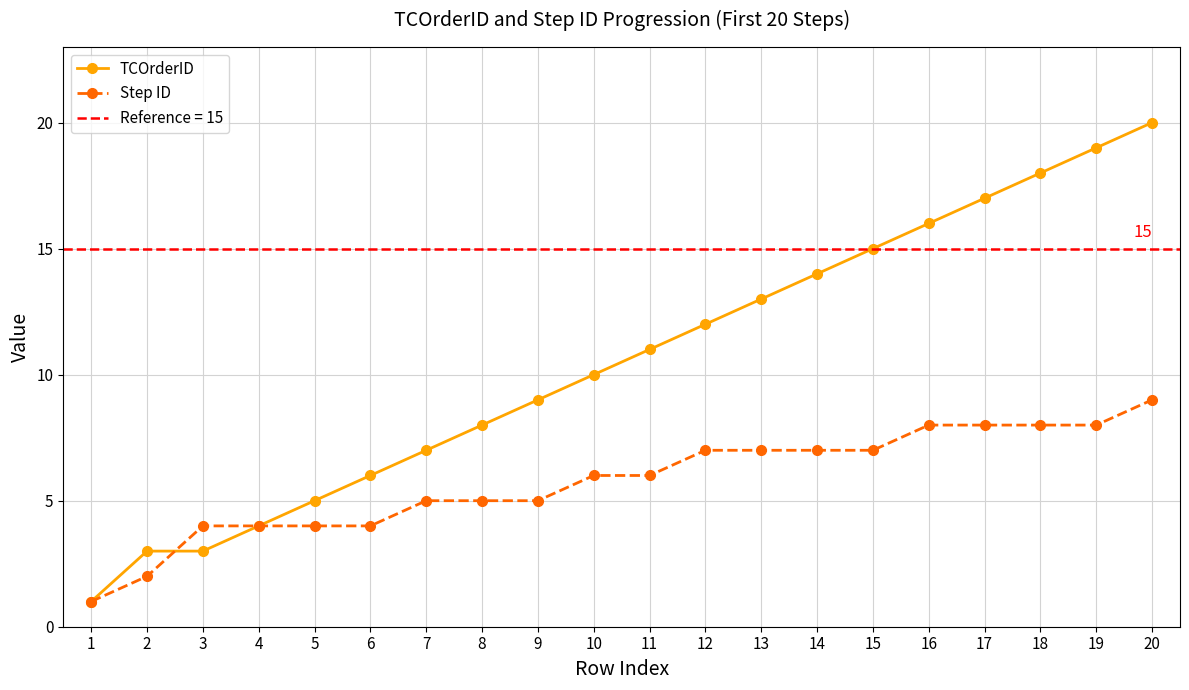

True or false: TCOrderID has a value of 12 at 12.

True